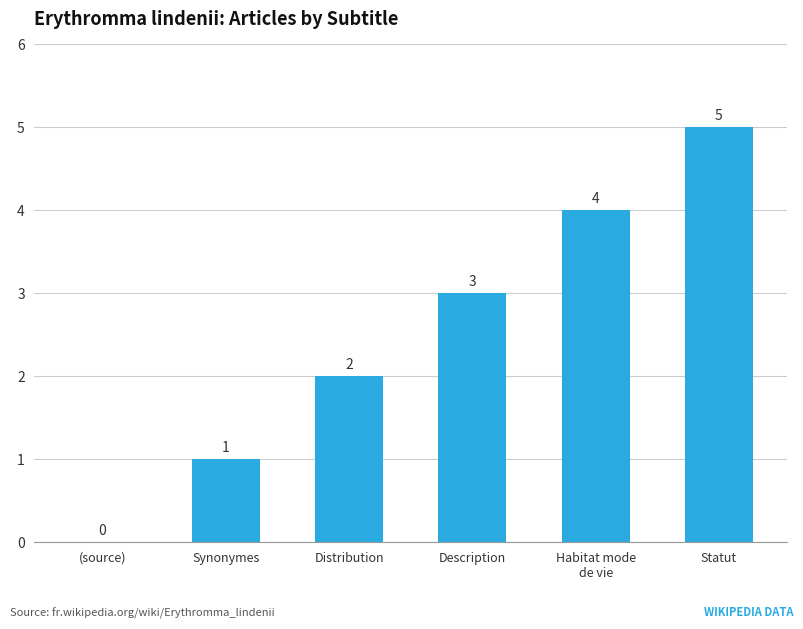

Between Synonymes and Statut, which is larger?

Statut